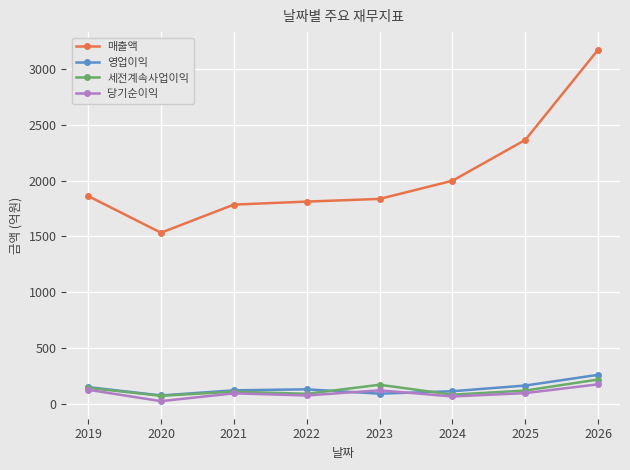

Count the number of categories in the chart.

8